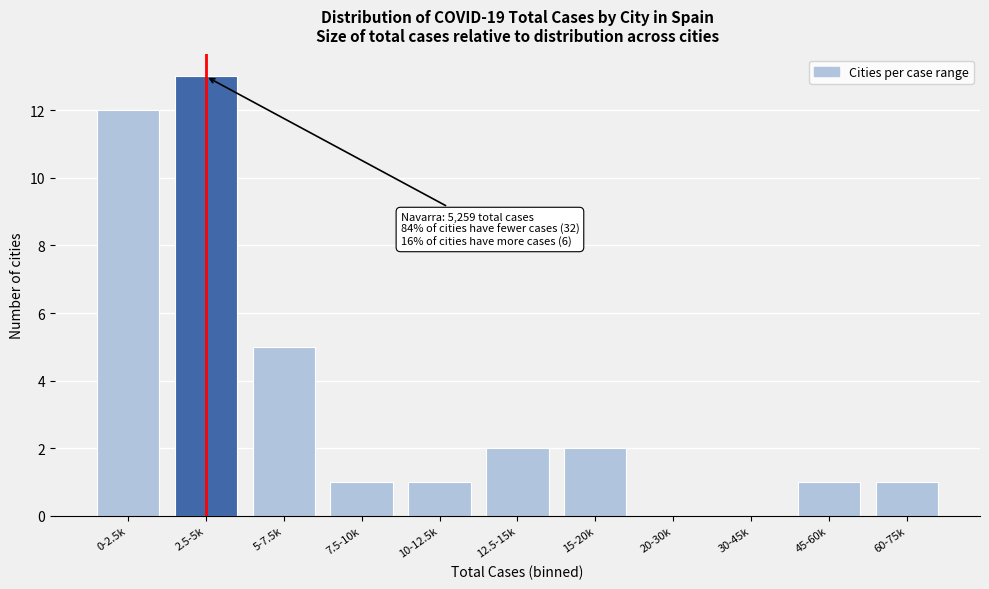

Reading left to right, list all the values displayed in this chart.

0-2.5k=12	2.5-5k=13	5-7.5k=5	7.5-10k=1	10-12.5k=1	12.5-15k=2	15-20k=2	20-30k=0	30-45k=0	45-60k=1	60-75k=1